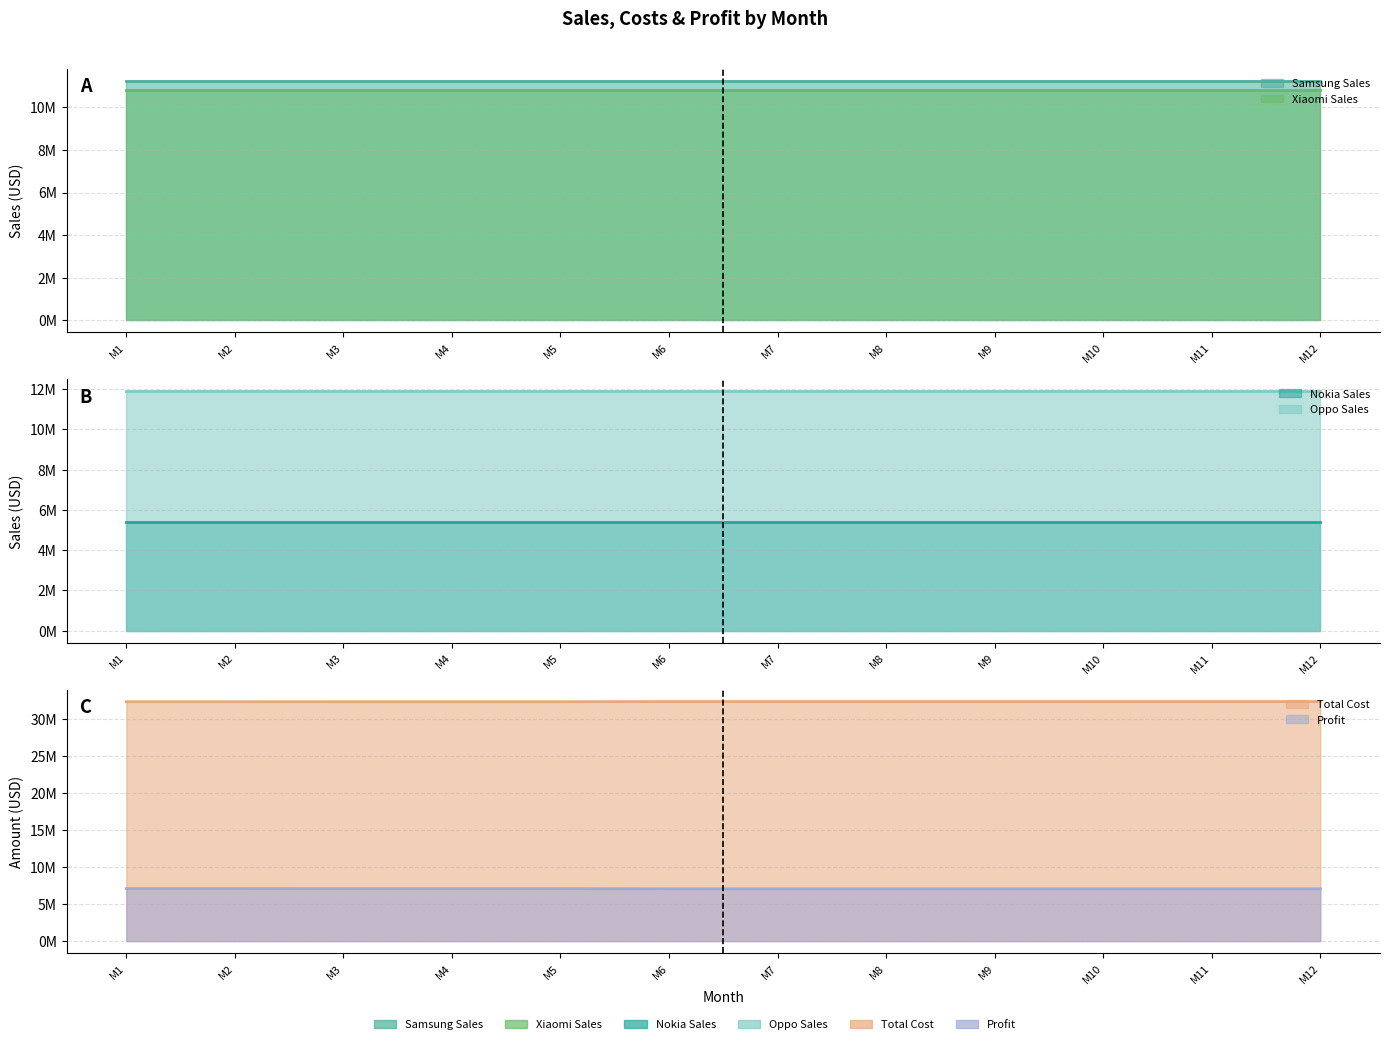

At which category does the chart reach its peak across all series?

M6